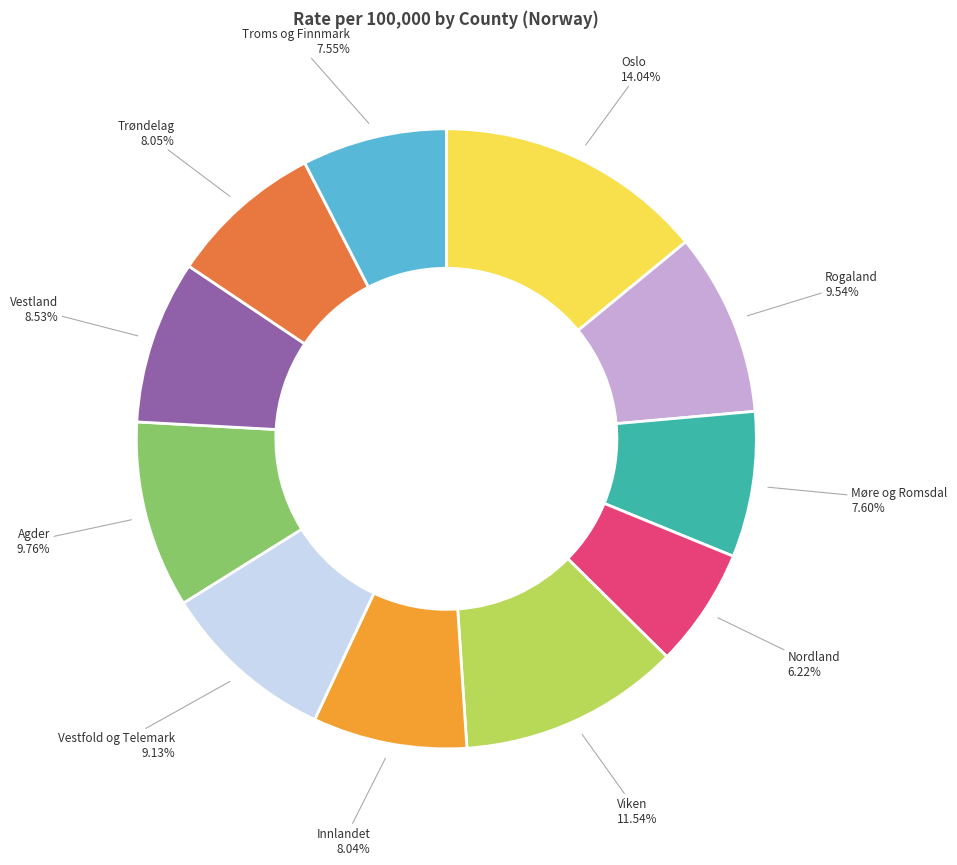

Is there any slice that represents more than half of the pie?

No